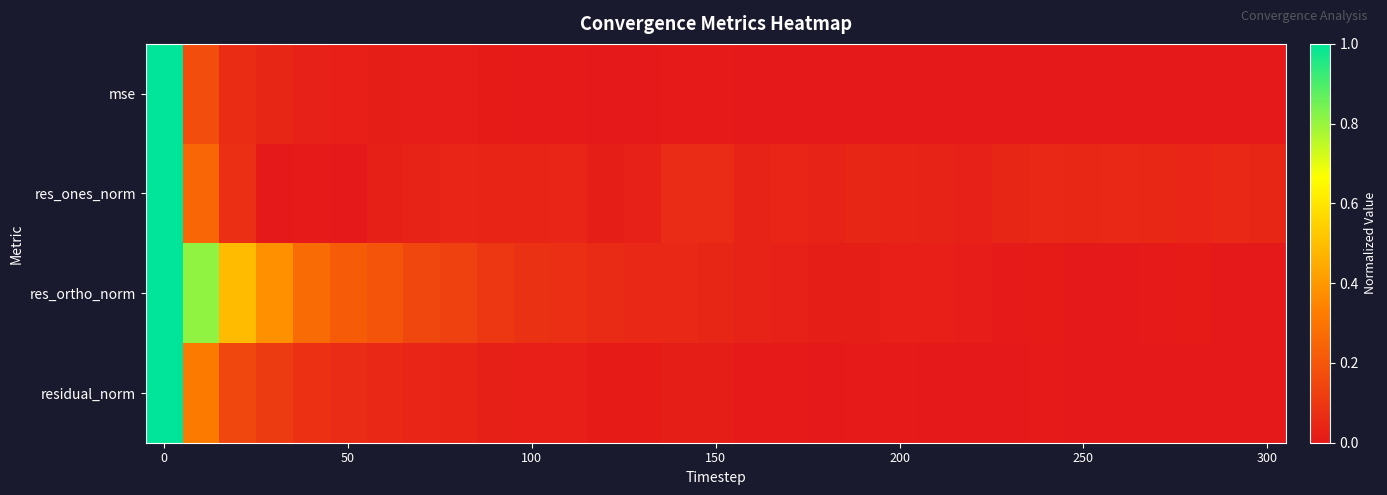

Reading left to right, what are all the values shown in this chart?

mse: 1.0	0.2	0.1	0.0	0.0	0.0	0.0	0.0	0.0	0.0	0.0	0.0	0.0	0.0	0.0	0.0	0.0	0.0	0.0	0.0	0.0	0.0	0.0	0.0	0.0	0.0	0.0	0.0	0.0	0.0	0.0
res_ones_norm: 1.0	0.3	0.1	0.0	0.0	0.0	0.0	0.0	0.0	0.0	0.0	0.0	0.0	0.0	0.1	0.1	0.0	0.0	0.0	0.0	0.0	0.0	0.0	0.0	0.1	0.0	0.1	0.0	0.0	0.1	0.0
res_ortho_norm: 1.0	0.8	0.5	0.4	0.3	0.2	0.2	0.2	0.1	0.1	0.1	0.1	0.1	0.1	0.1	0.0	0.0	0.0	0.0	0.0	0.0	0.0	0.0	0.0	0.0	0.0	0.0	0.0	0.0	0.0	0.0
residual_norm: 1.0	0.3	0.2	0.1	0.1	0.1	0.1	0.0	0.0	0.0	0.0	0.0	0.0	0.0	0.0	0.0	0.0	0.0	0.0	0.0	0.0	0.0	0.0	0.0	0.0	0.0	0.0	0.0	0.0	0.0	0.0